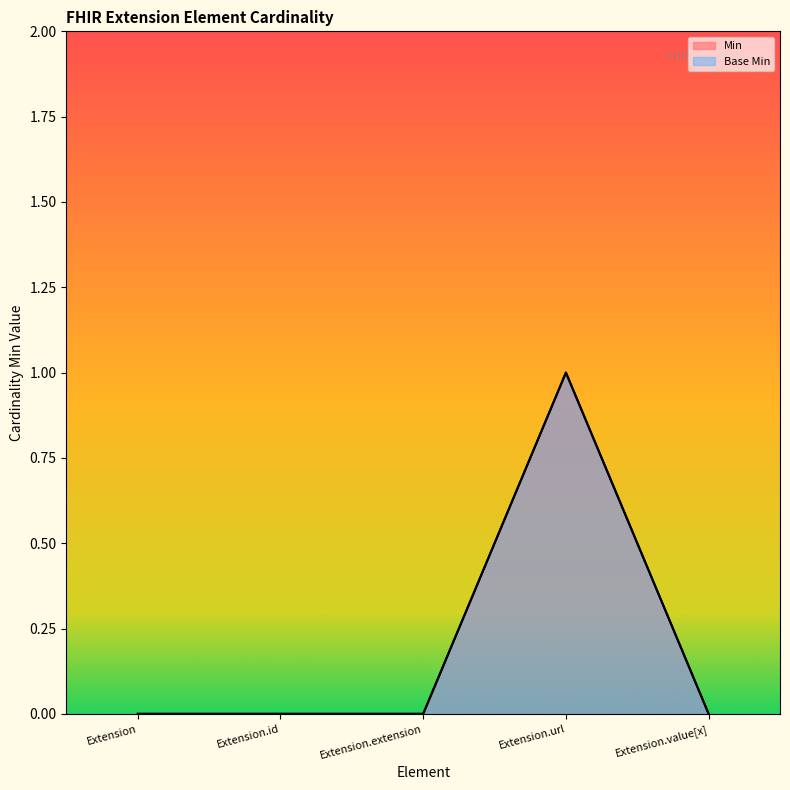

Reading left to right, what are all the values shown in this chart?

Min: 0	0	0	1	0
Base Min: 0	0	0	1	0